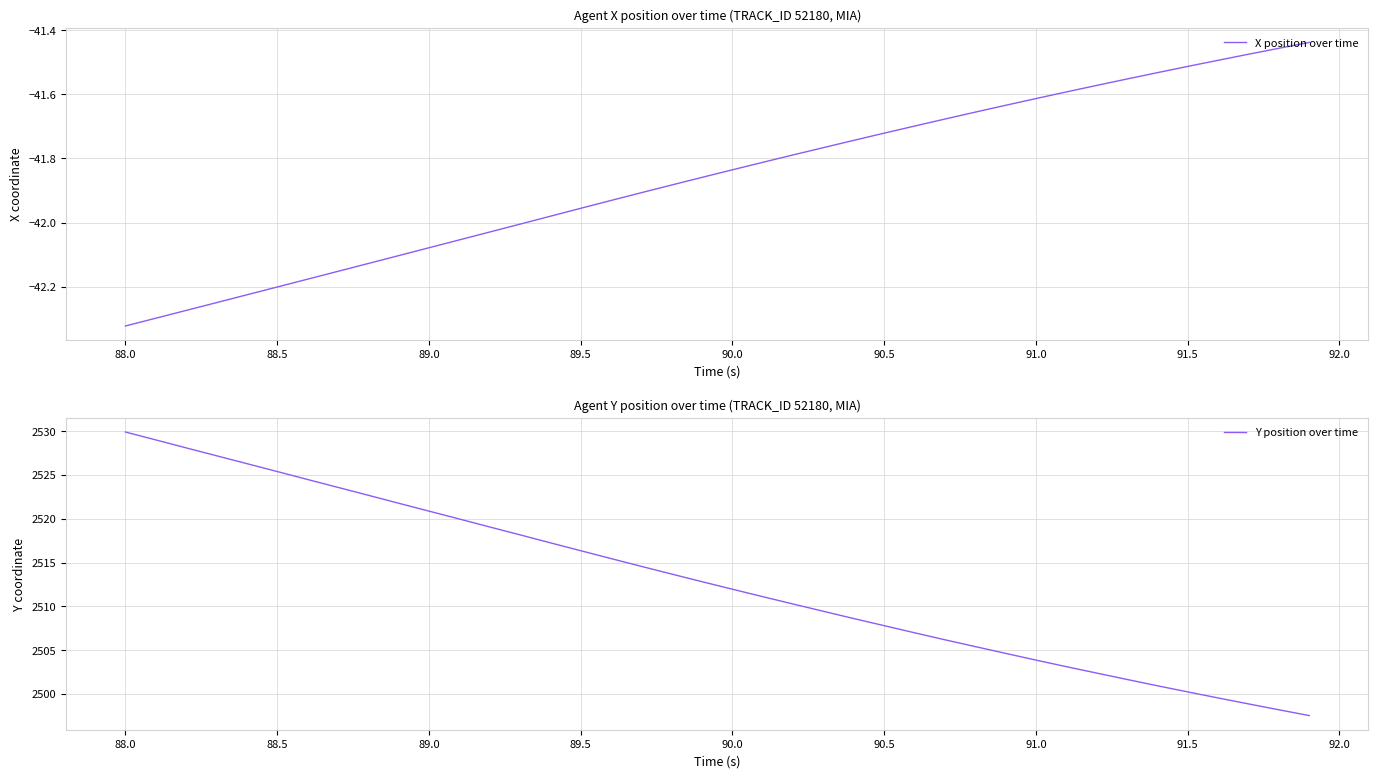

Does the chart display data point markers on the line(s)?

No